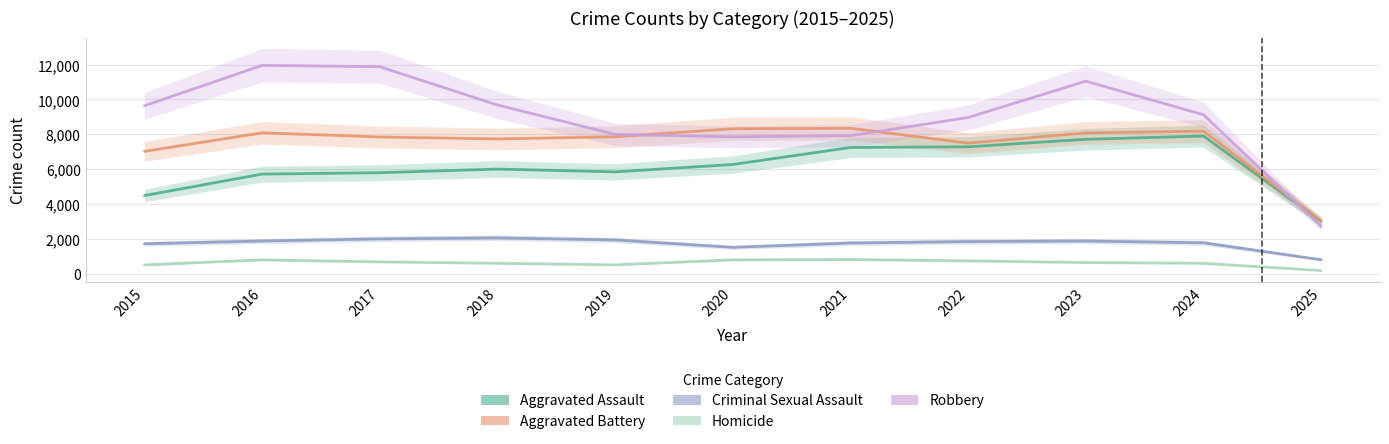

Which series has the widest spread of values?

Robbery